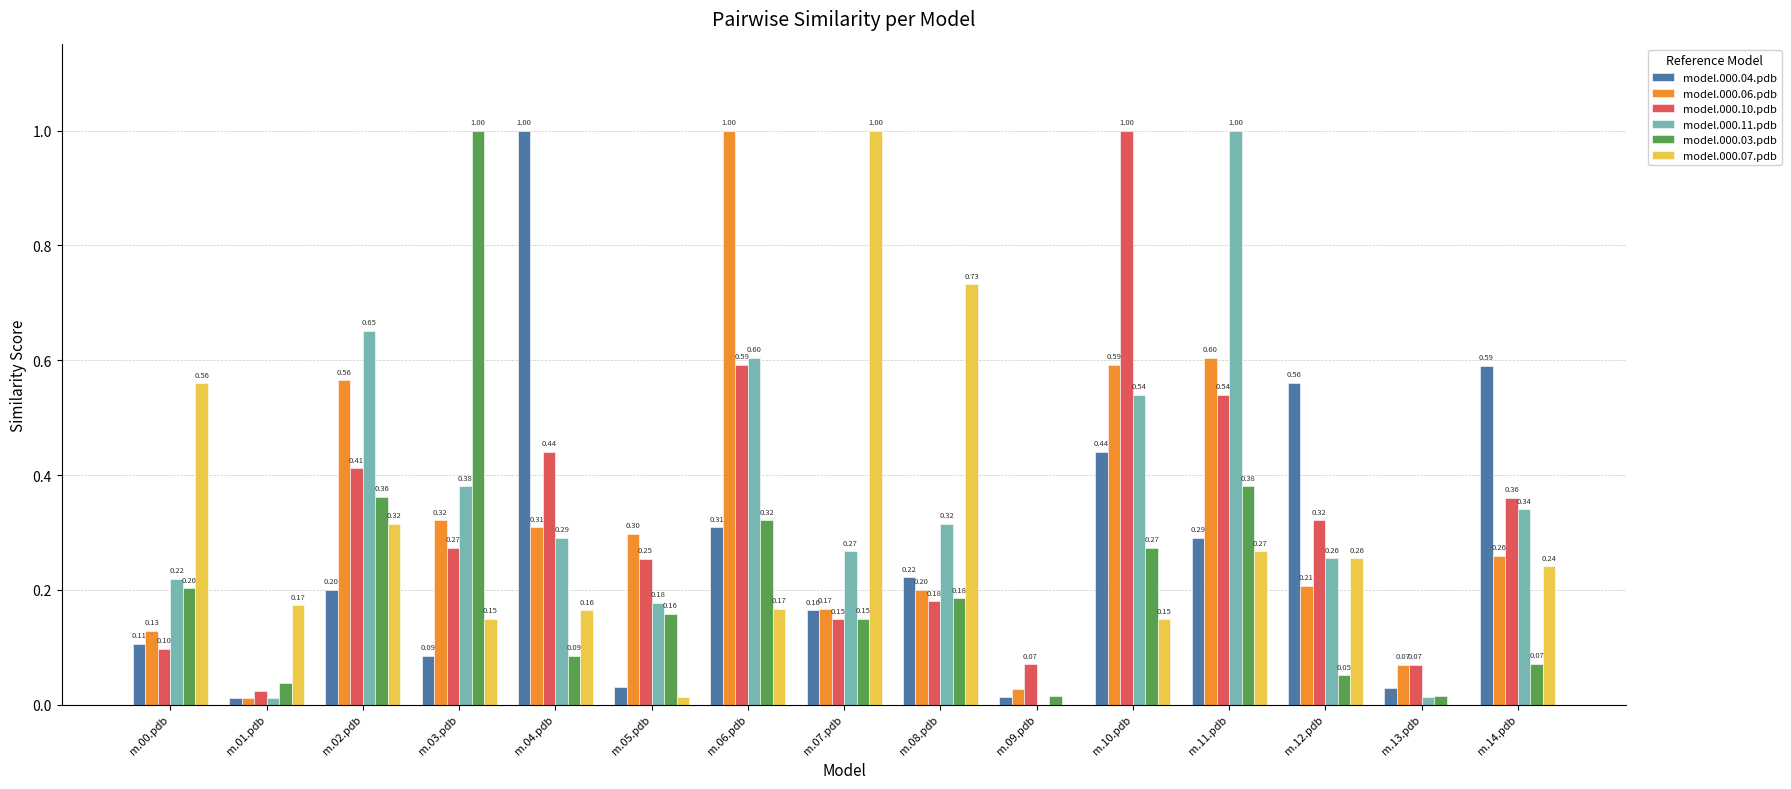

Which series has the largest total across all categories?

model.000.11.pdb